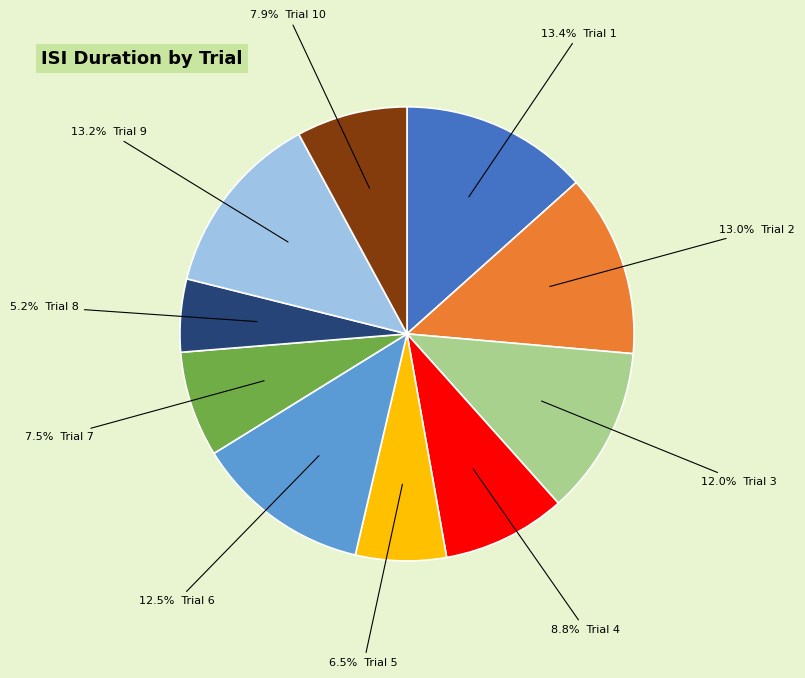

Does any single category account for the majority?

No